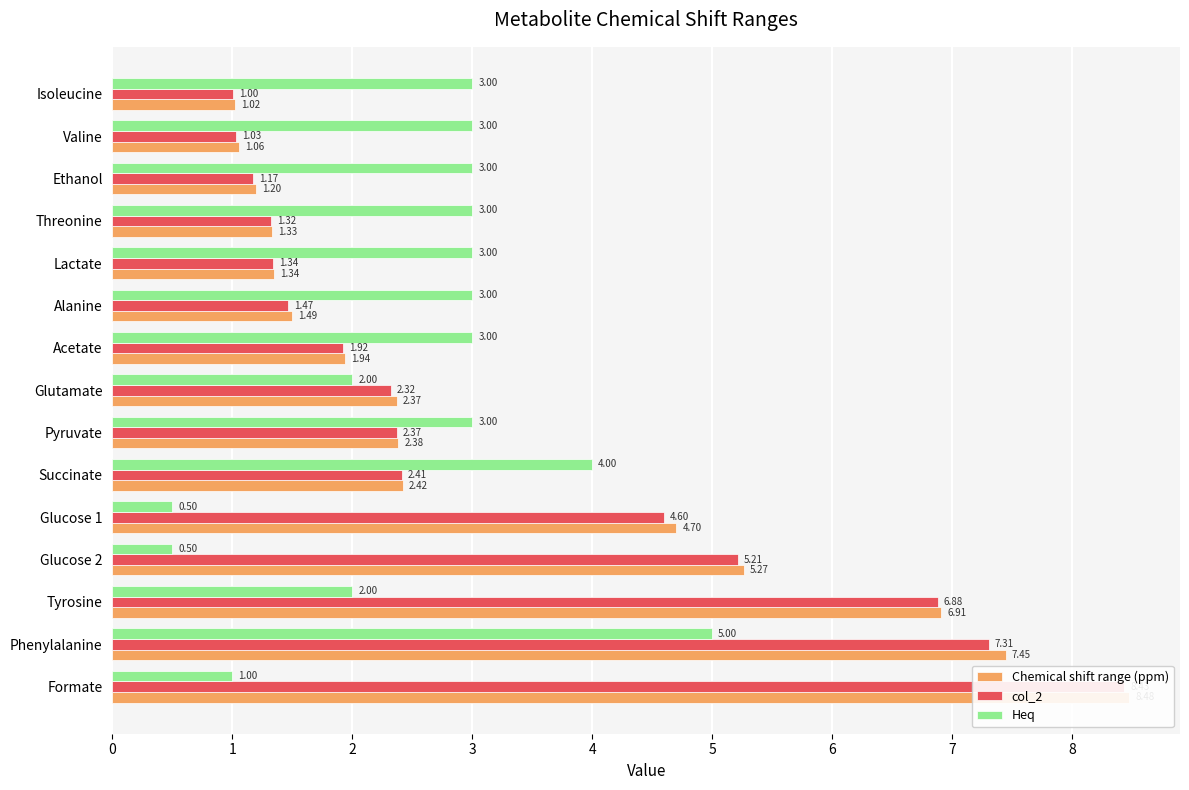

What is the value of the col_2 bar at the 15th from the left?

1.0